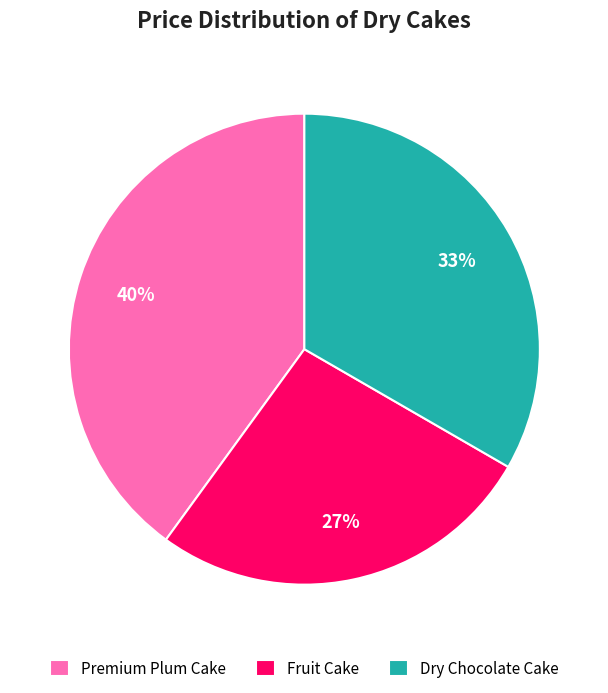

How many slices are in this pie chart?

3